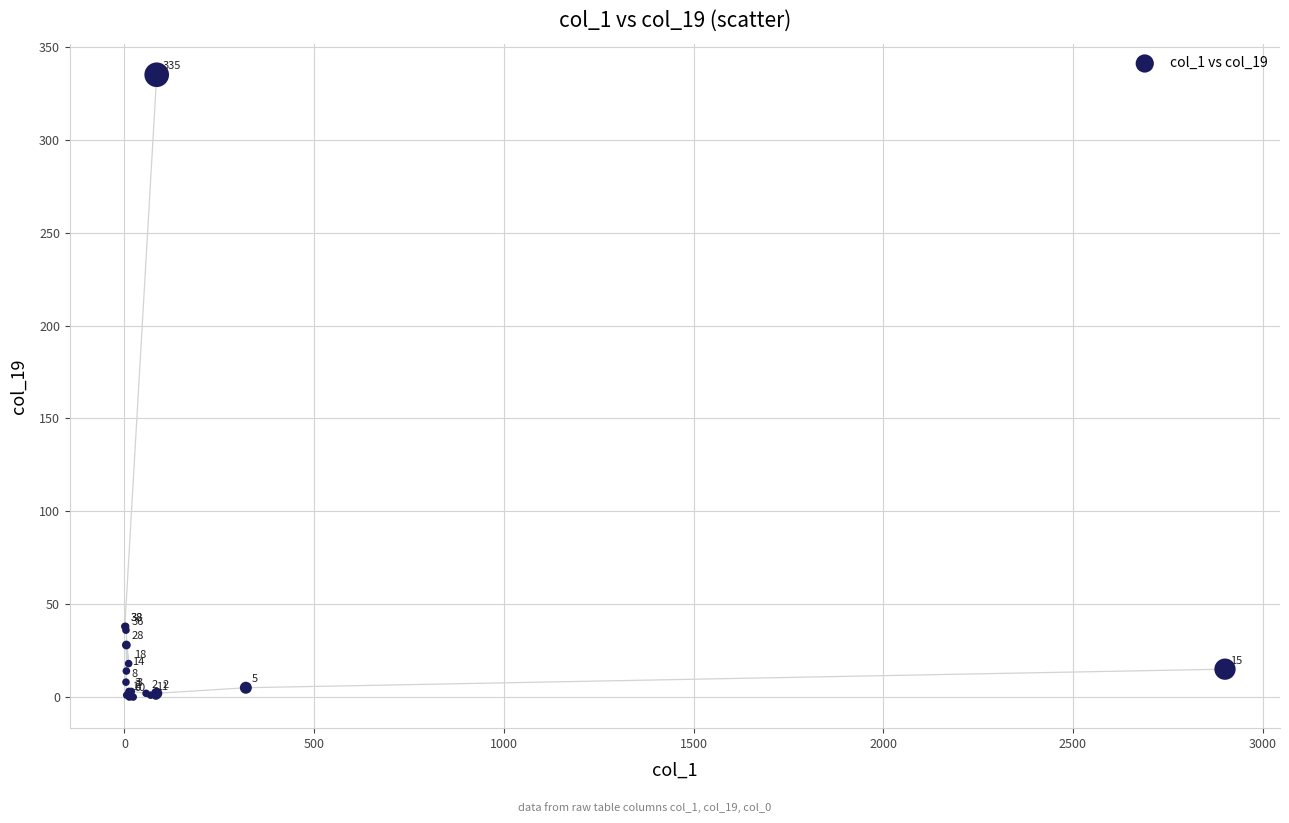

What Y value in the scatter plot is closest to 167?

38